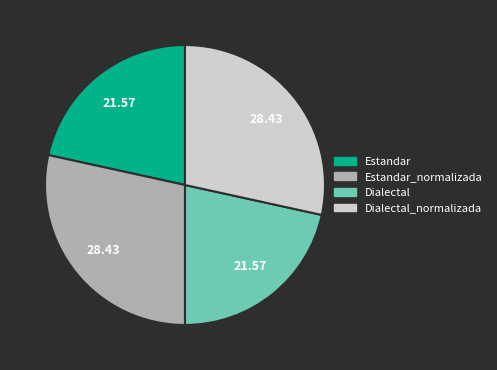

Is there a majority slice in this chart?

No